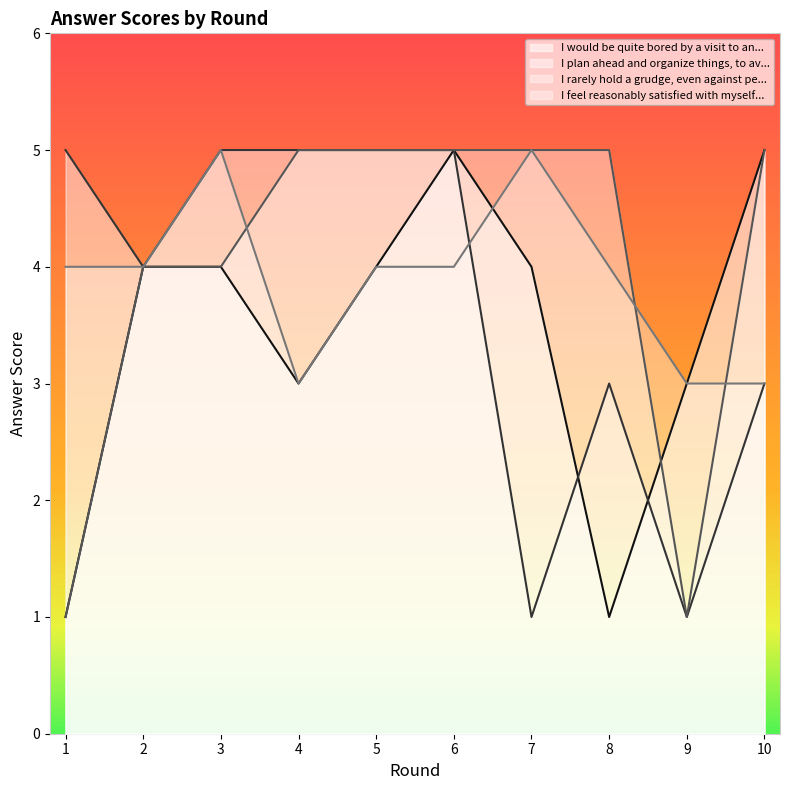

True or false: I feel reasonably satisfied with myself... has a value of 1 at 7.

False